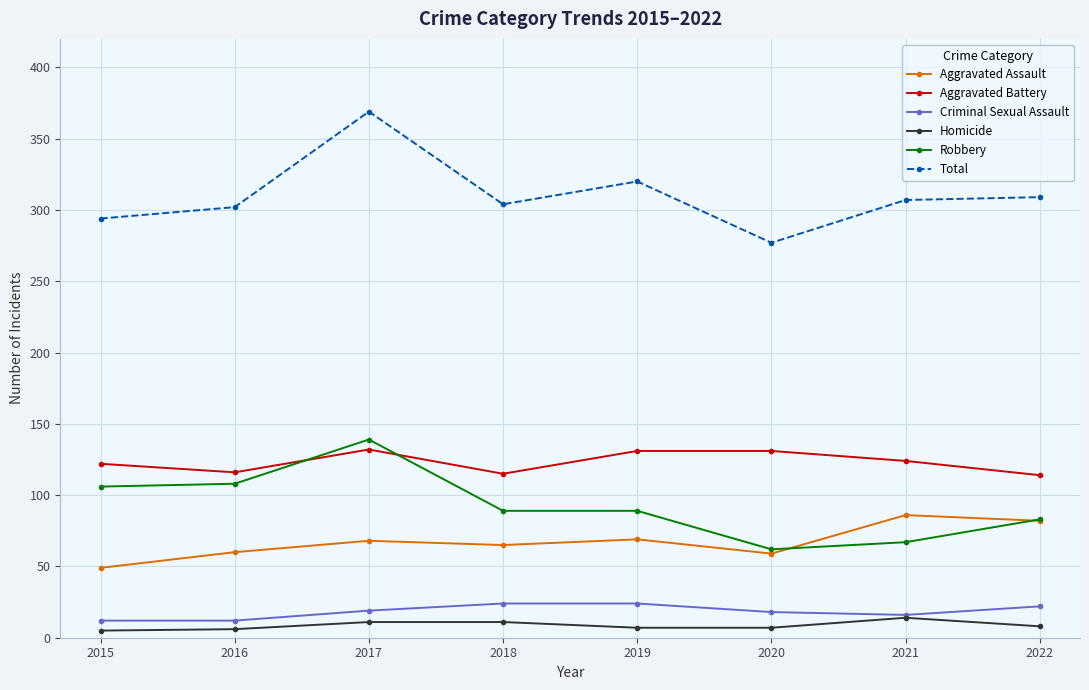

At which category does Robbery reach its first local peak?

2017